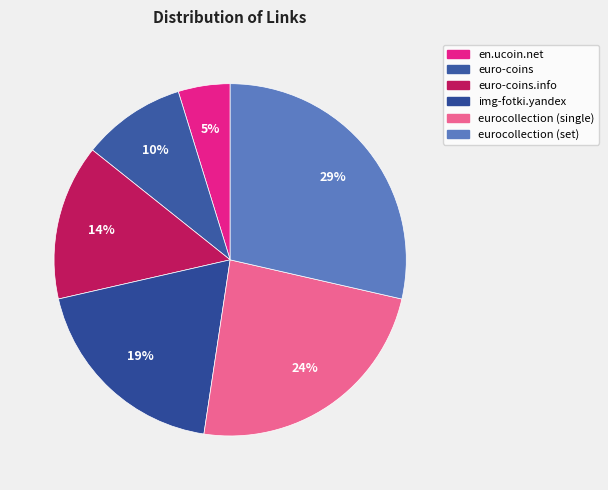

Approximately how many times larger is the value at euro-coins.info compared to euro-coins?

1.5